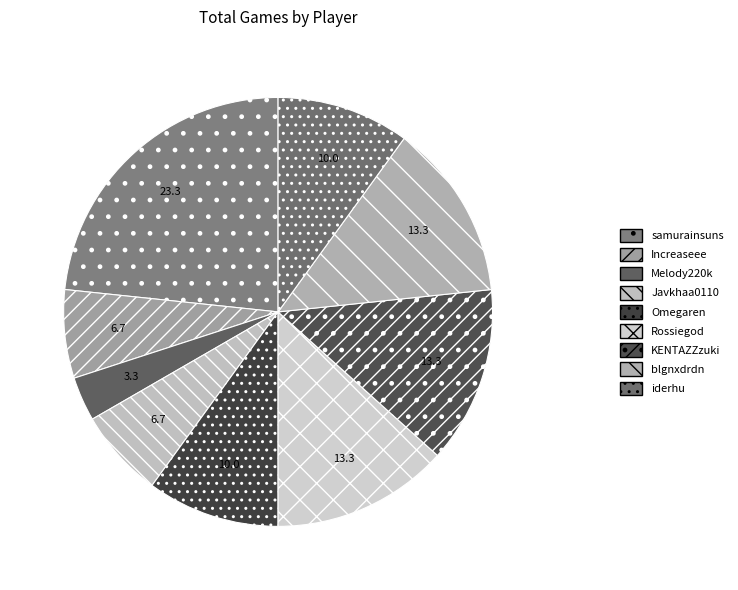

To the nearest percent, what percentage of the pie is Melody220k?

3%